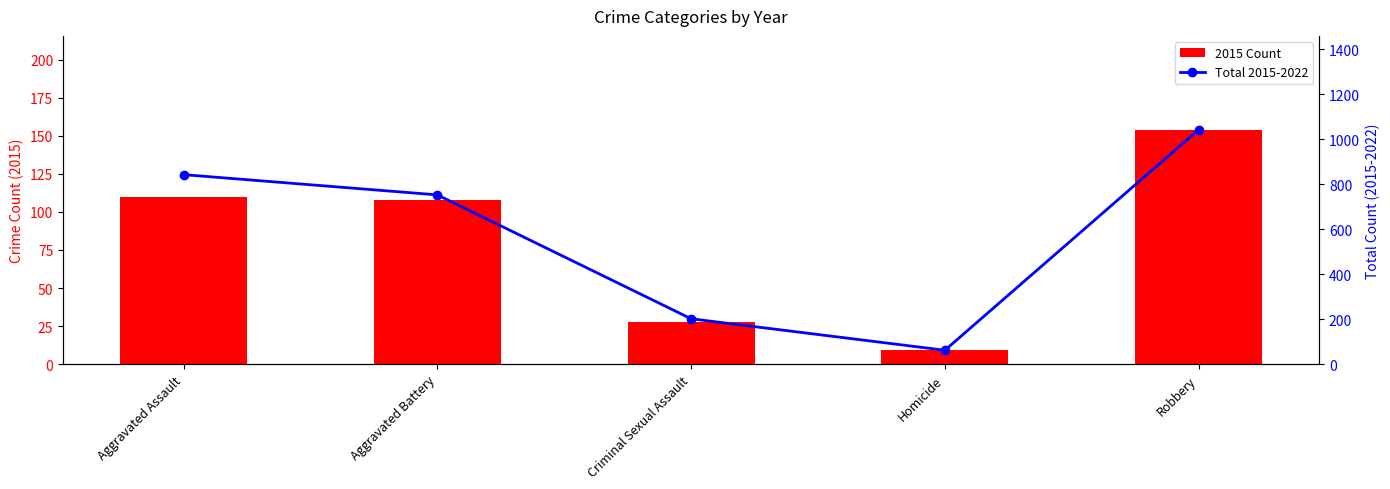

Is it true that Total 2015-2022 equals 23 at Homicide?

False